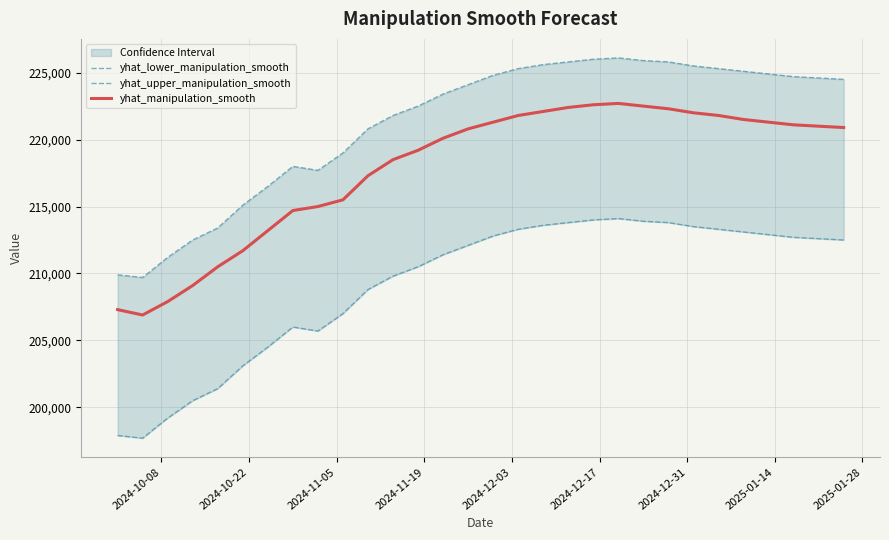

Rank the series by their maximum value, from highest to lowest.

yhat_upper_manipulation_smooth, yhat_manipulation_smooth, yhat_lower_manipulation_smooth